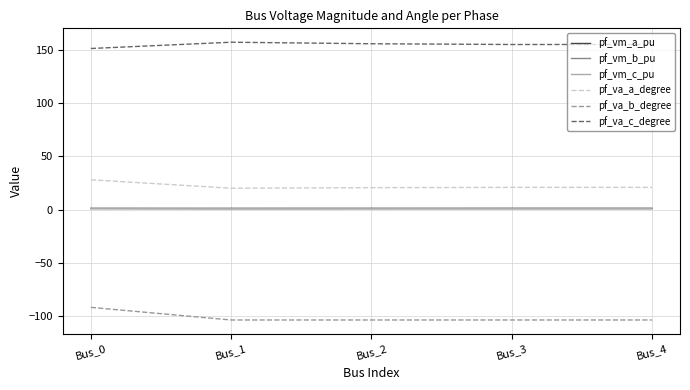

The pf_va_c_degree series shows 155.8 at Bus_2. True or false?

True